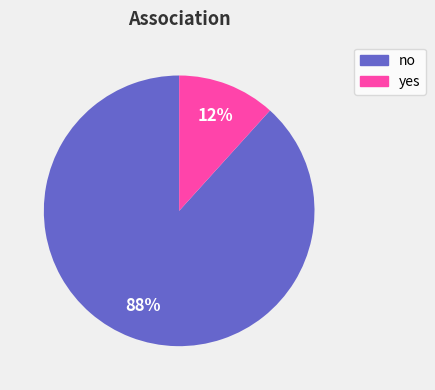

The no slice represents 78% of the pie. True or false?

False